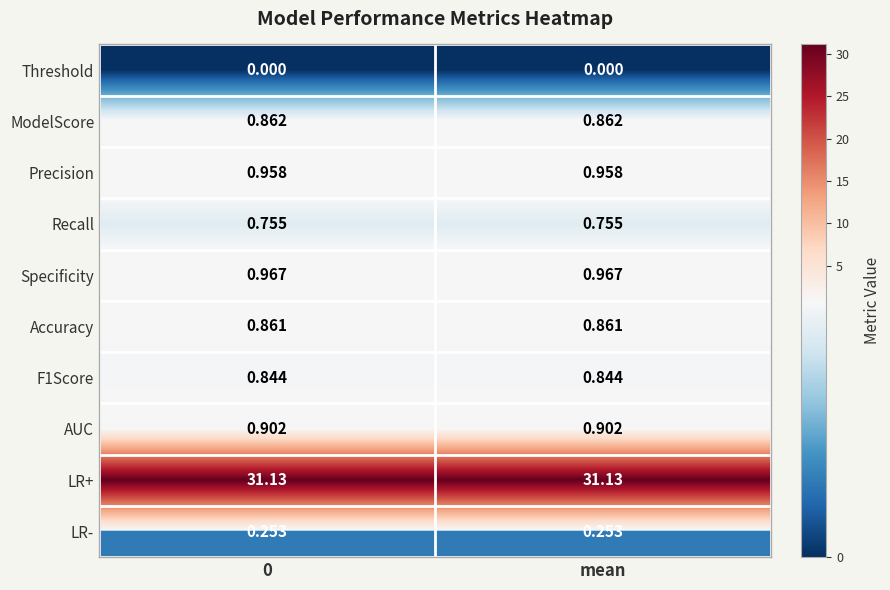

Which series has the largest total across all categories?

LR+